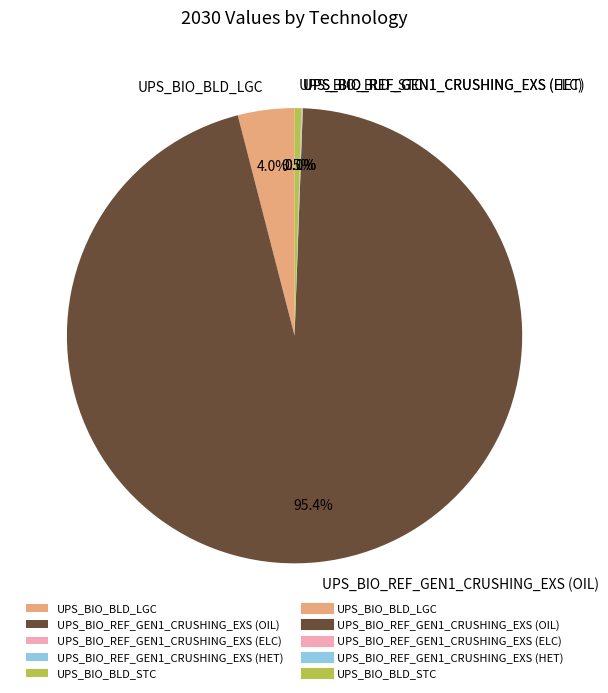

What is the largest slice in the pie chart?

UPS_BIO_REF_GEN1_CRUSHING_EXS (OIL)